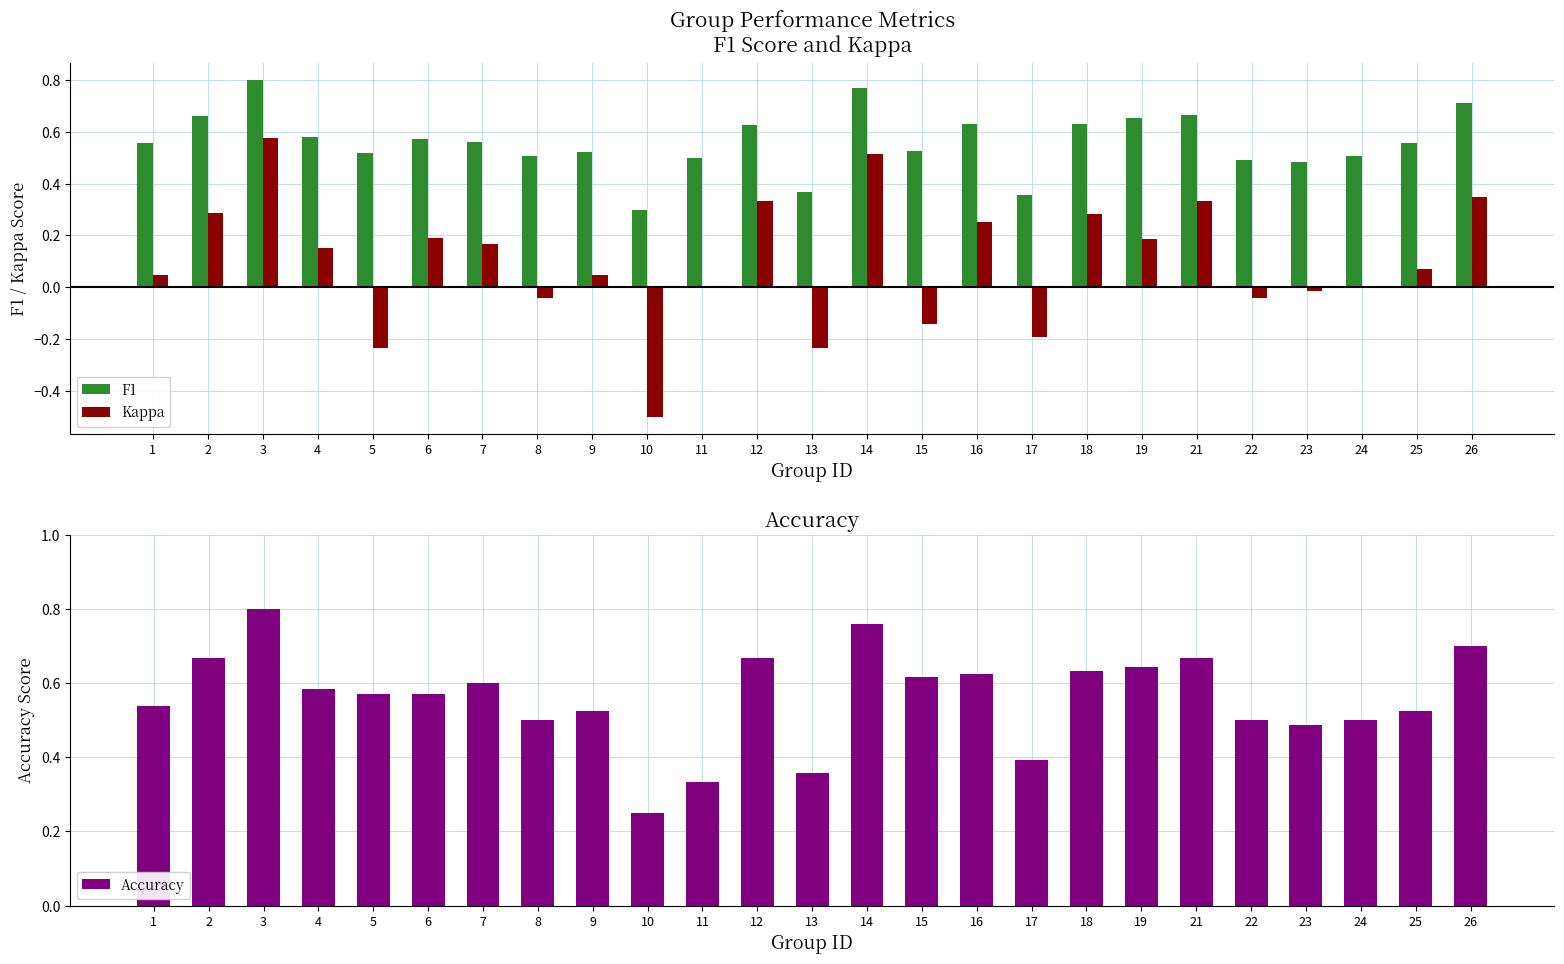

What are all the series names shown in the legend?

f1, kappa, accuracy